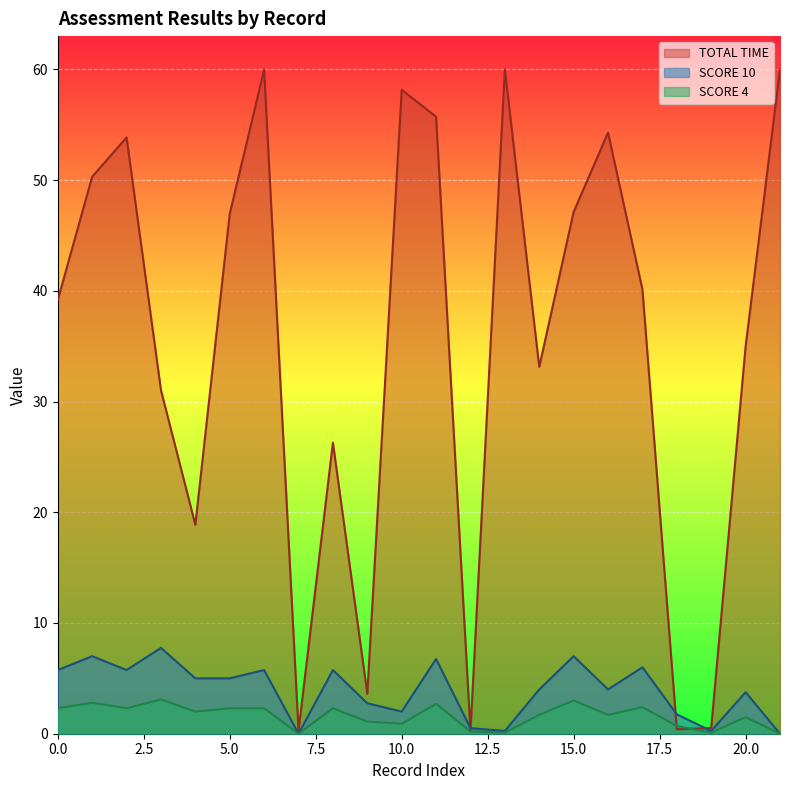

True or false: SCORE 10 has more than 2 interior local peaks.

True